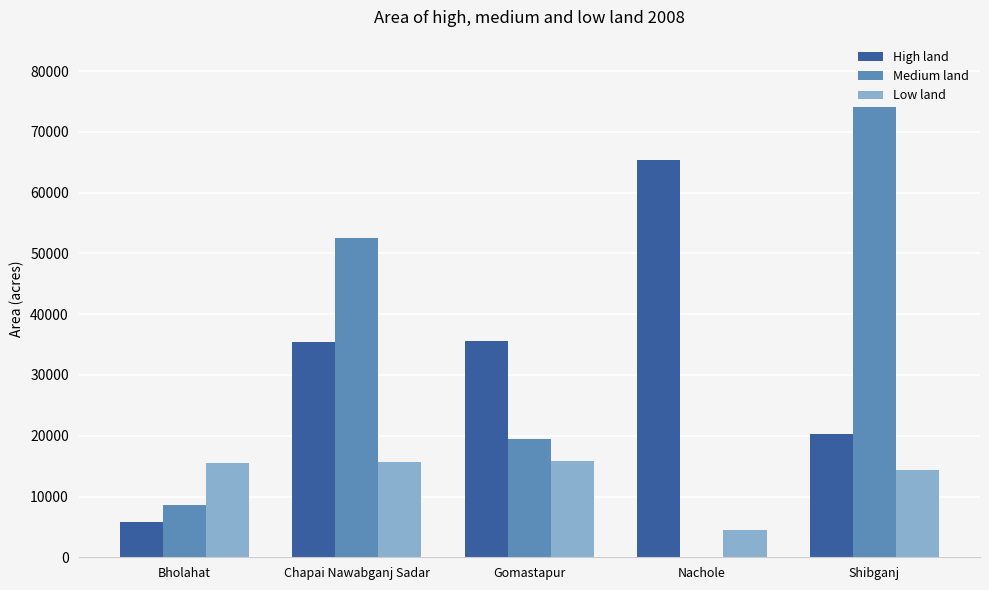

What are all the series names shown in the legend?

High land, Medium land, Low land